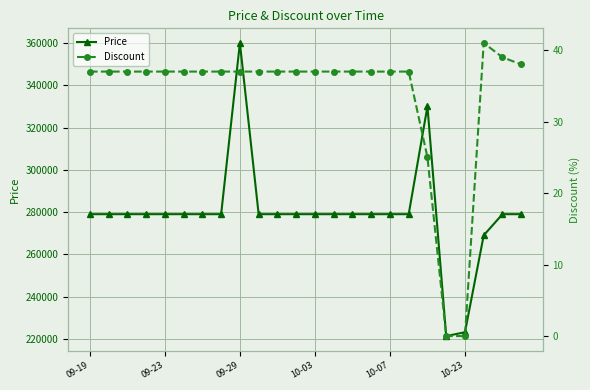

How many values in the Discount series exceed 37?

3